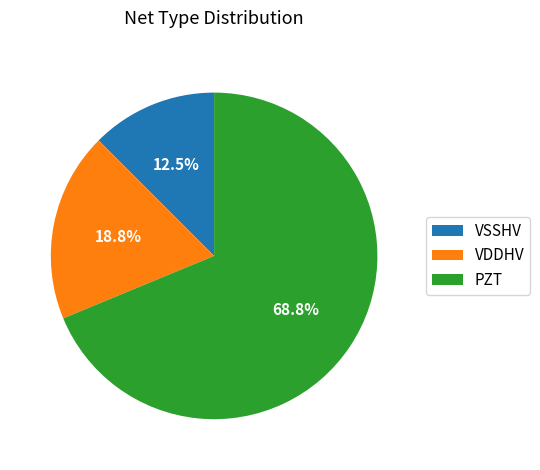

To the nearest percent, what is the difference between the VDDHV and PZT slice percentages?

50%